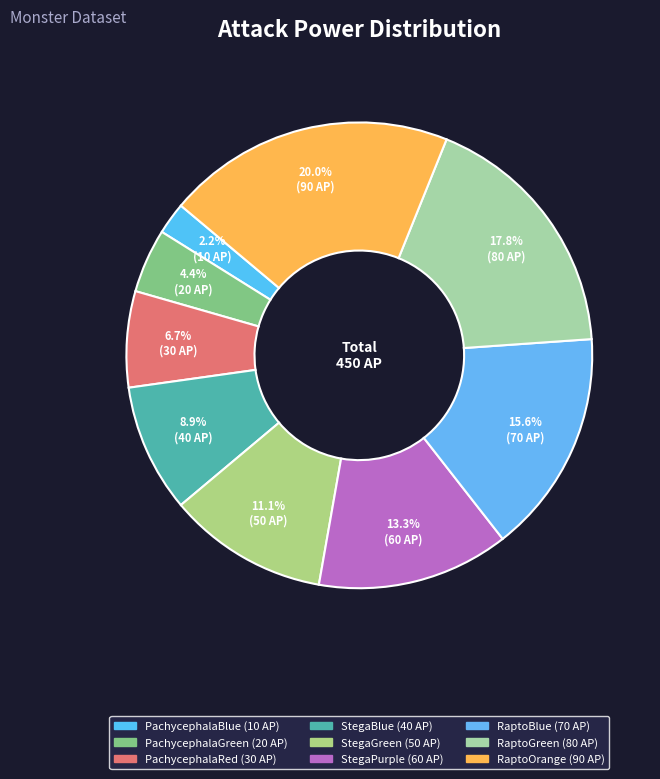

Is there a majority slice in this chart?

No